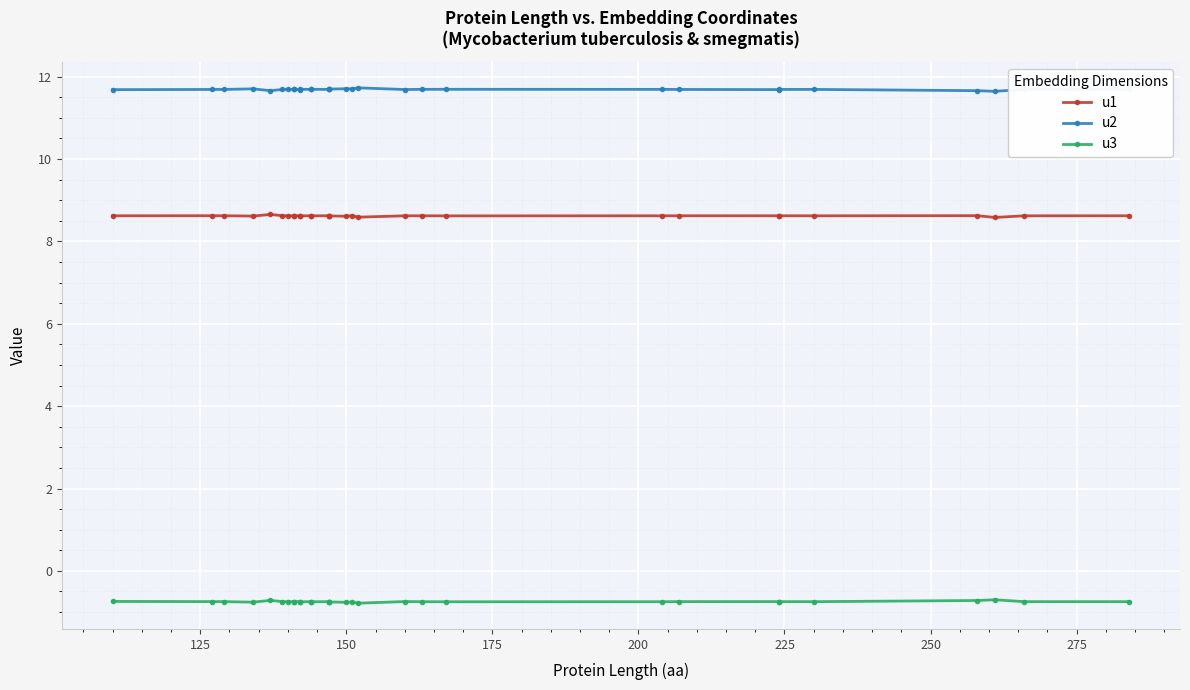

Which series has the largest total across all categories?

u2